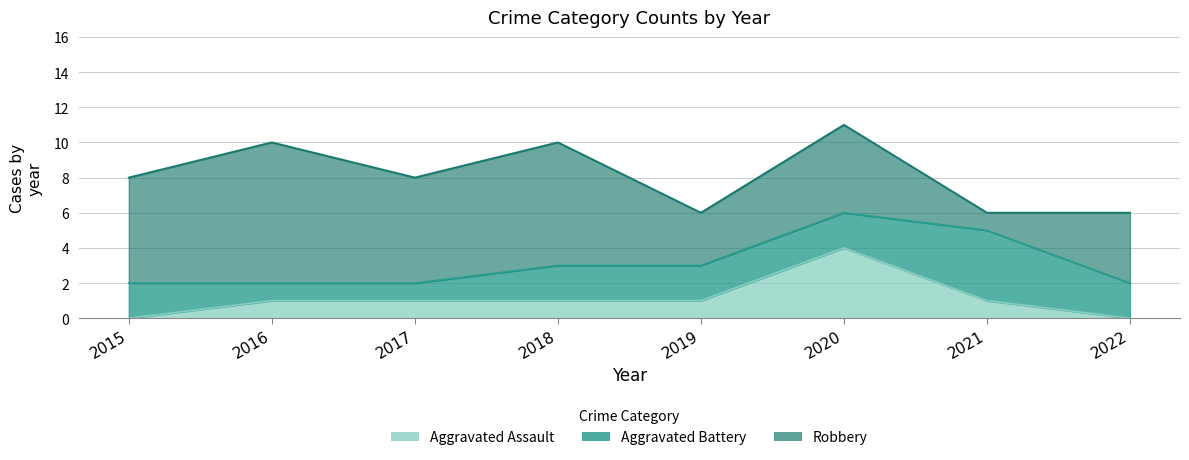

List the labels in order of Aggravated Assault value, smallest first.

2015, 2022, 2016, 2017, 2018, 2019, 2021, 2020